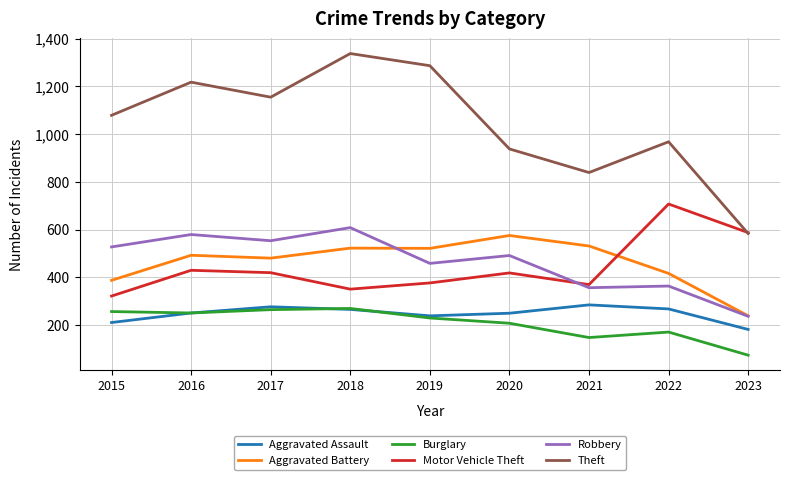

At which label does Motor Vehicle Theft reach its peak?

2022